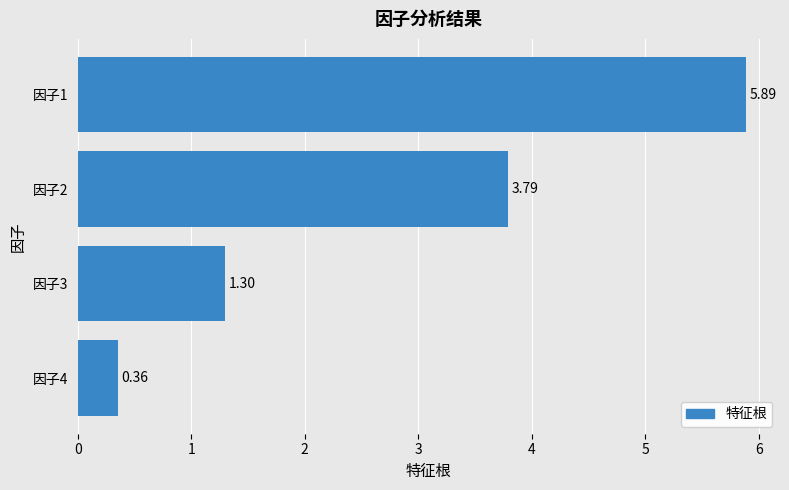

Count the number of categories in the chart.

4